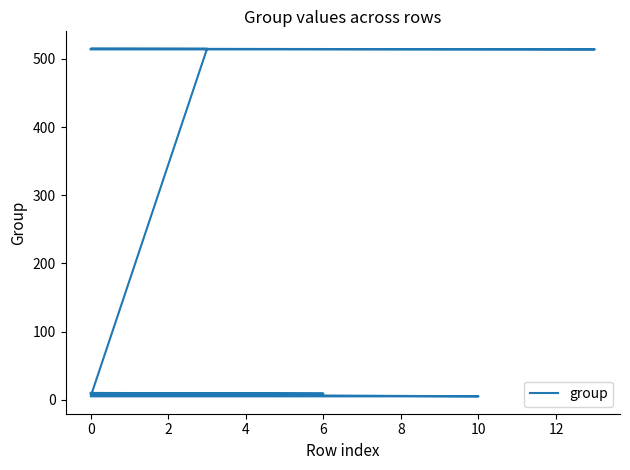

Is it true that the value at 4 is 514?

True